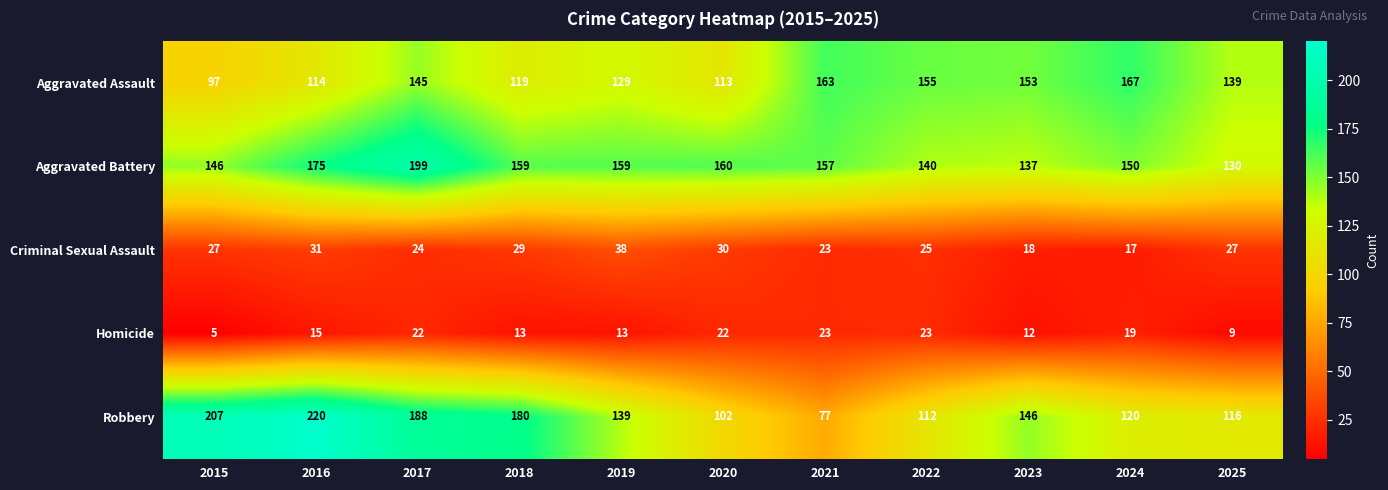

What is the total value across all series at 2025?

421